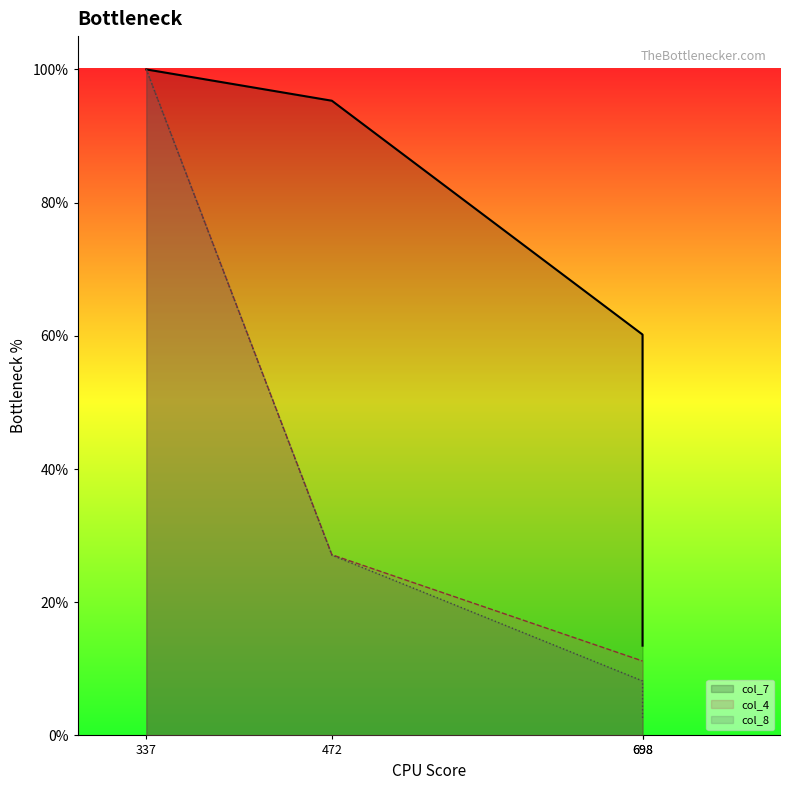

What are all the series names shown in the legend?

col_7, col_4, col_8